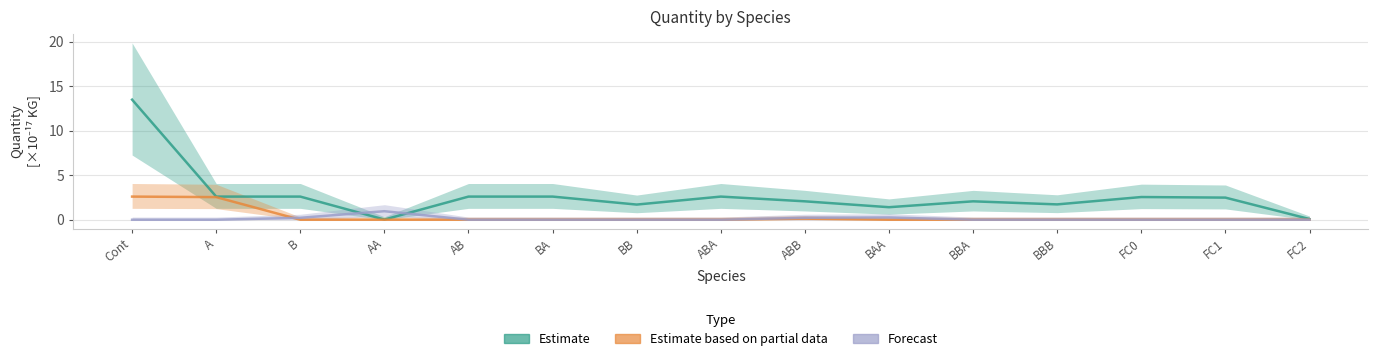

True or false: Forecast has a value of 0.0 at BB.

False